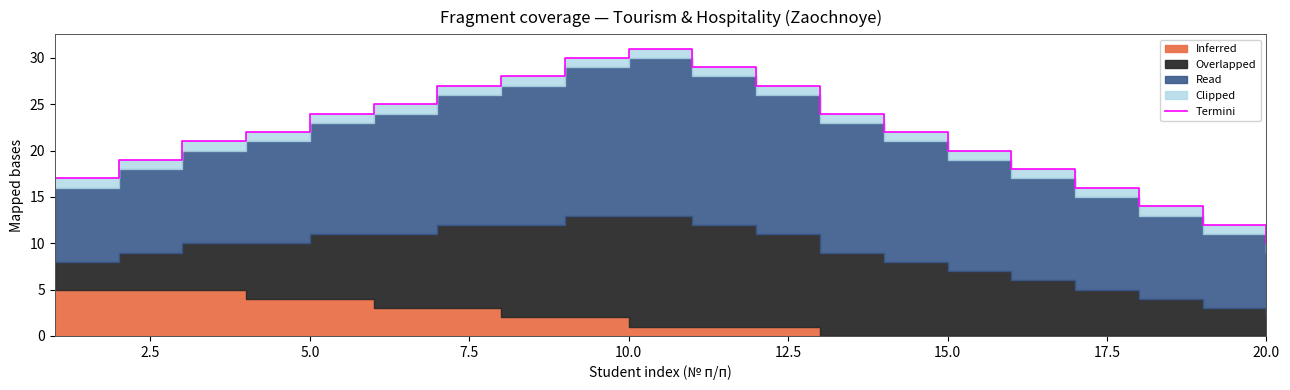

How many categories are shown in the chart?

20